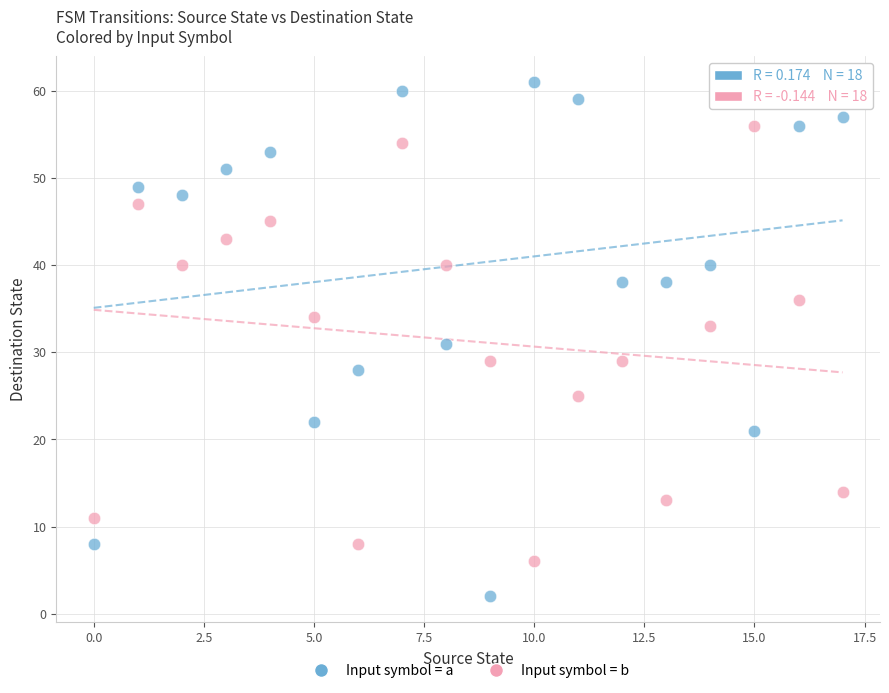

Which series reaches the maximum Y coordinate?

Input symbol = a